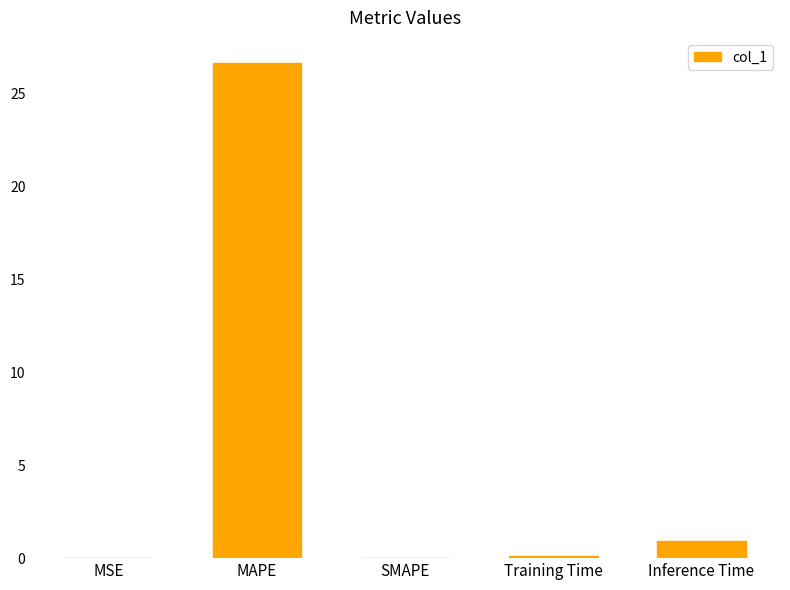

Are the bars horizontal?

No